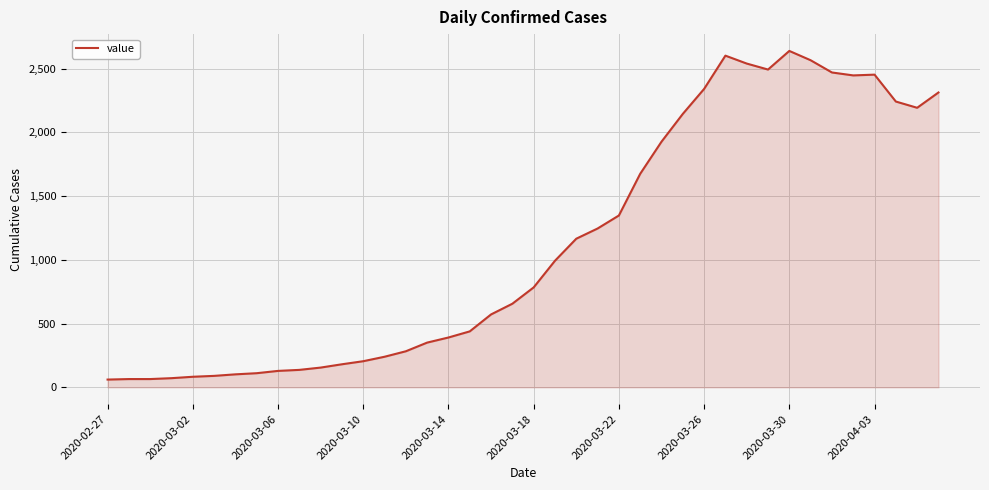

What is the difference between the maximum and minimum values?

2578